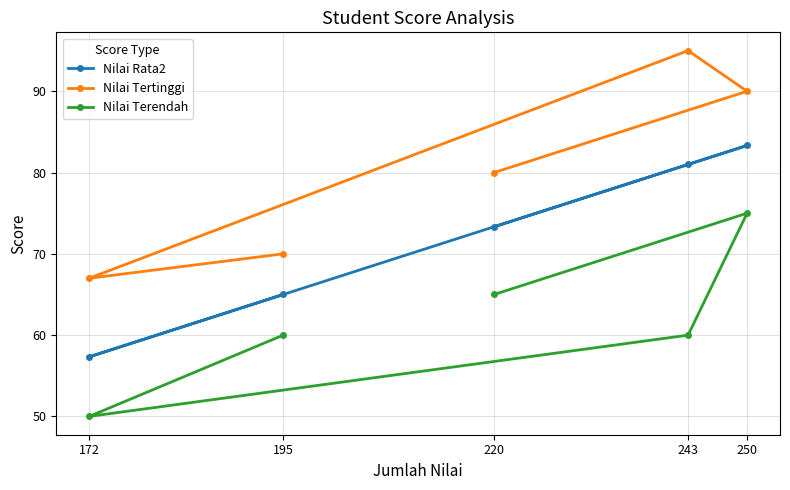

True or false: Nilai Terendah has a value of 60.0 at 243.

True